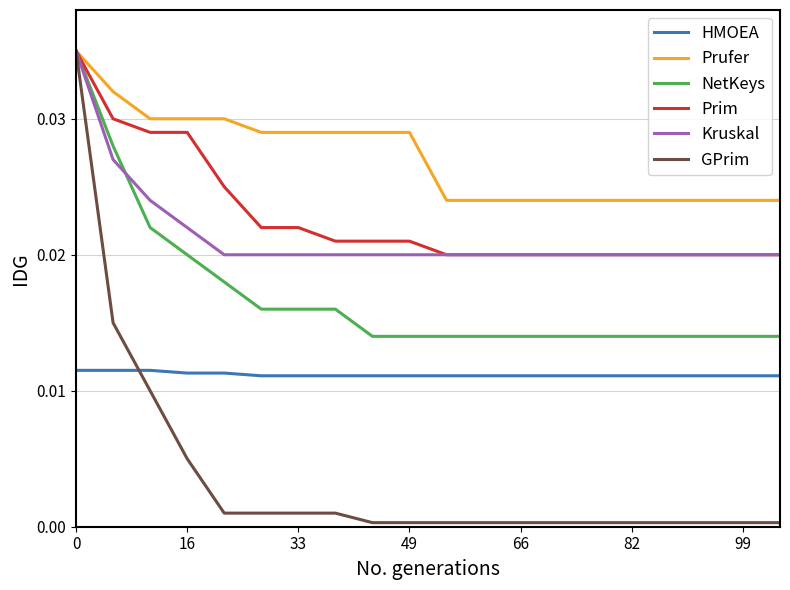

True or false: Prufer and HMOEA intersect in this chart.

False